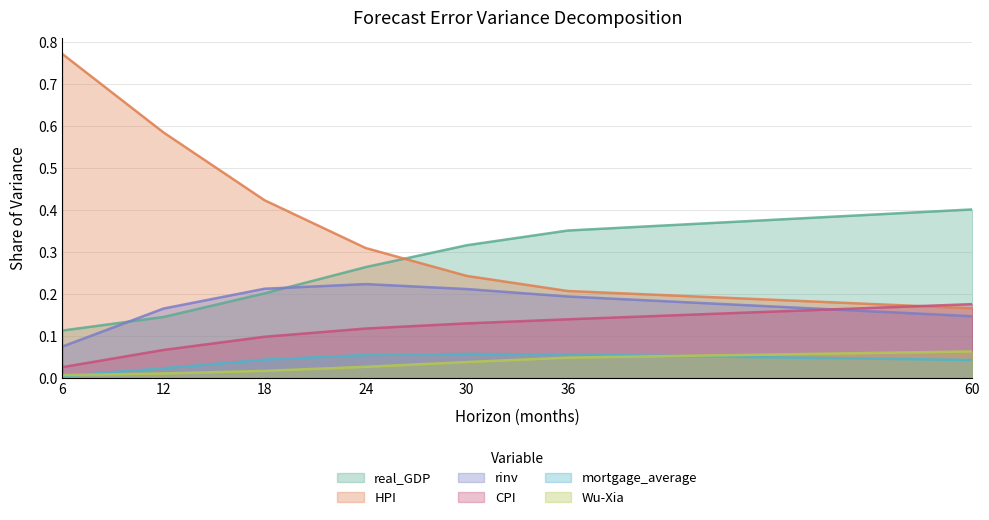

List the series in order of their peak value, highest first.

HPI, real_GDP, rinv, CPI, Wu-Xia, mortgage_average